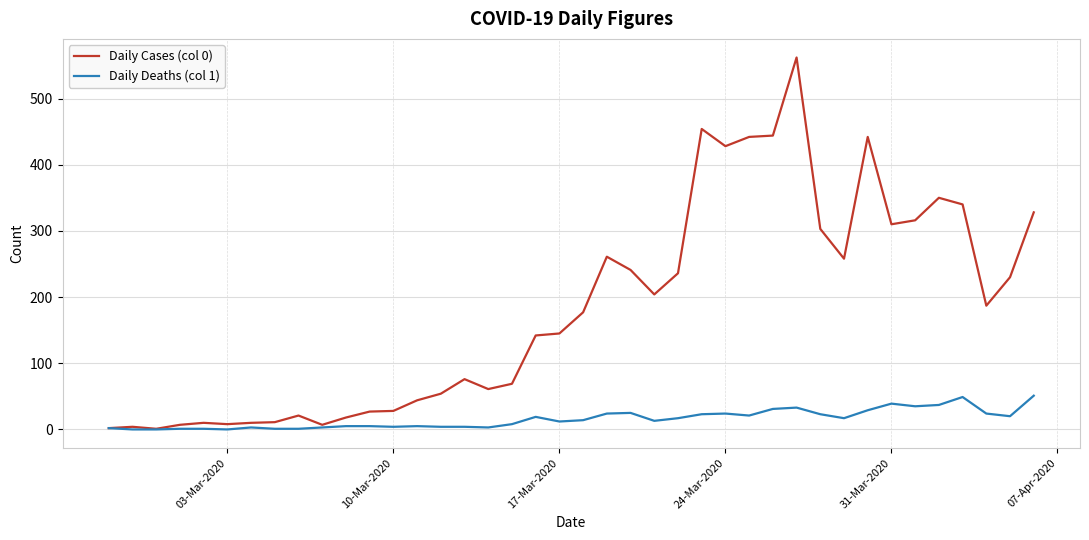

List the series in order of their peak value, lowest first.

Daily Deaths (col 1), Daily Cases (col 0)